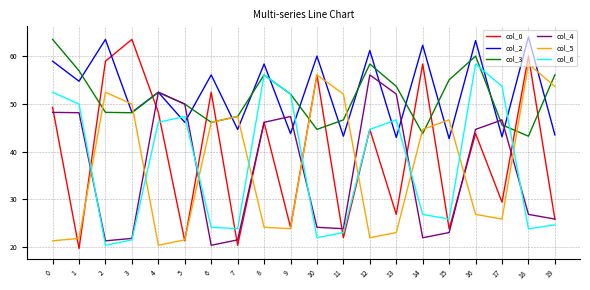

What are all the series names shown in the legend?

col_0, col_2, col_3, col_4, col_5, col_6